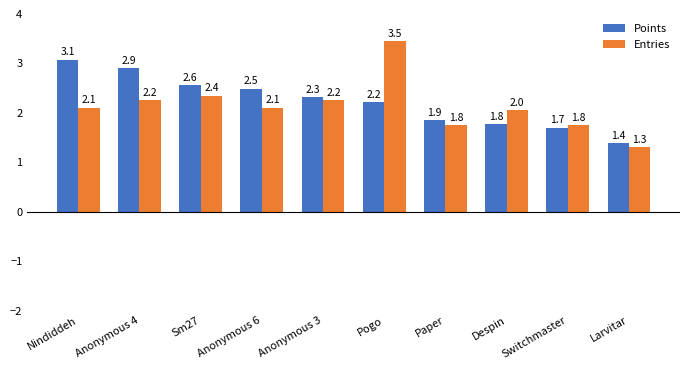

True or false: Points has a value of 3.9 at Anonymous 3.

False